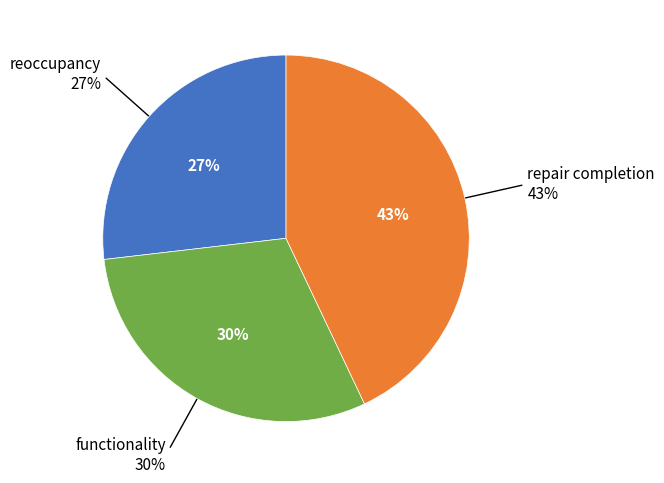

To the nearest percent, what portion does reoccupancy represent?

27%